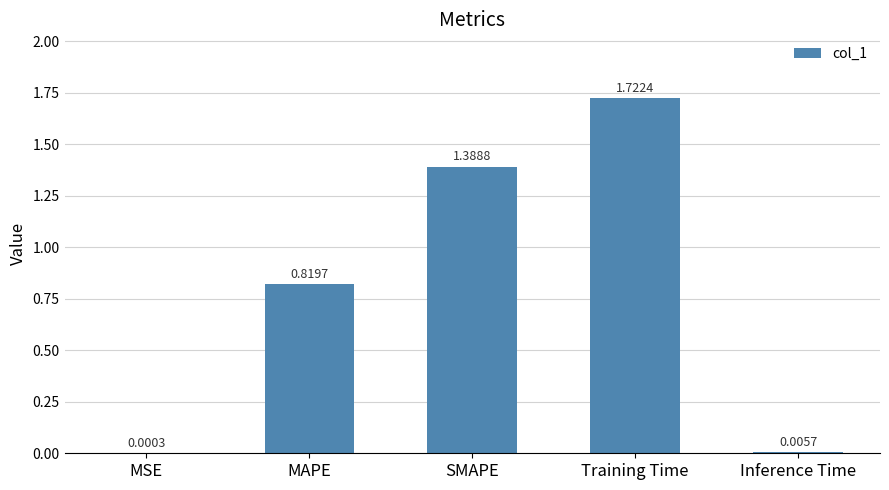

At which category does the chart reach its peak across all series?

Training Time